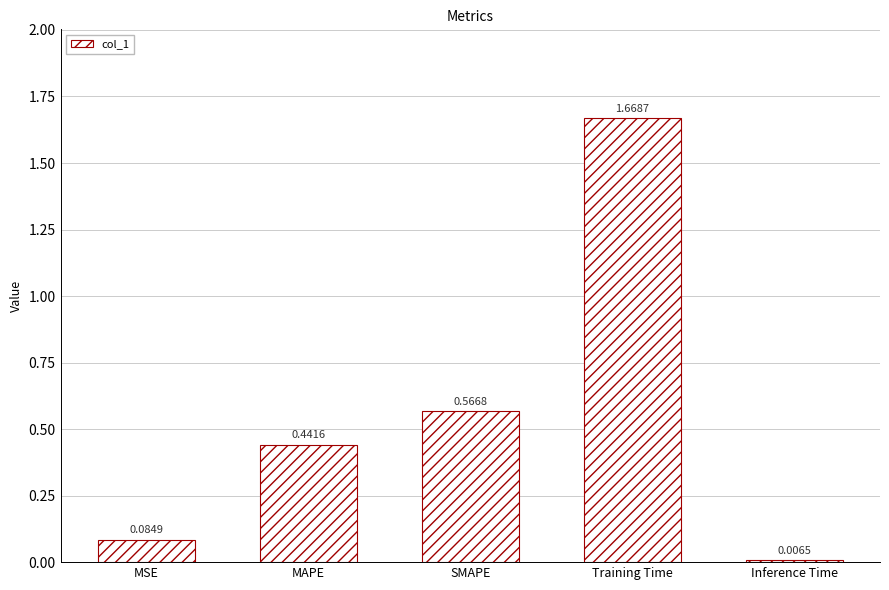

What is the label of the 3rd bar from the left?

SMAPE